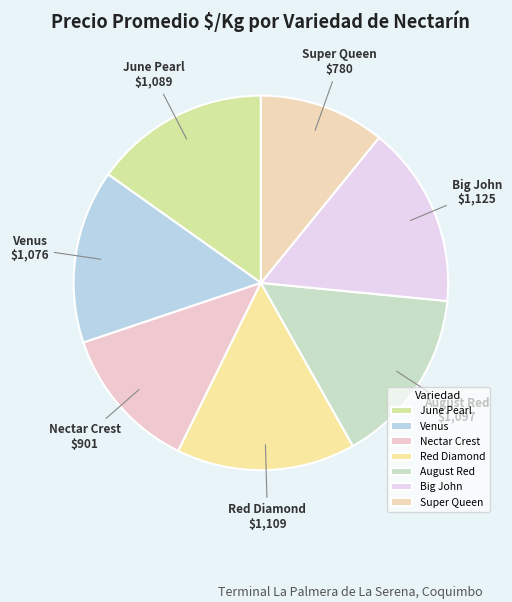

Does Red Diamond represent more than half of the total?

No